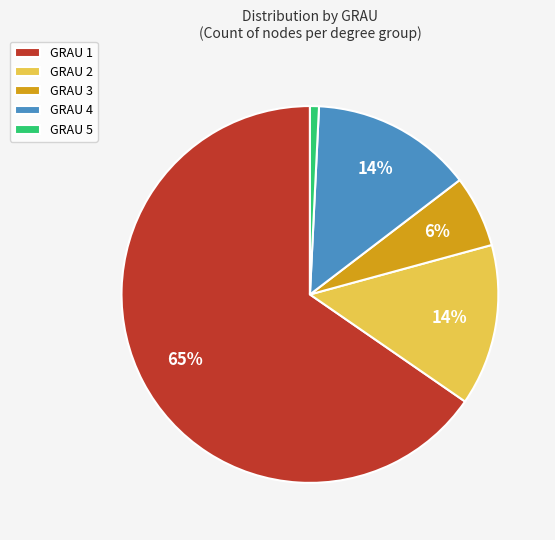

Which slice is the smallest?

GRAU 5